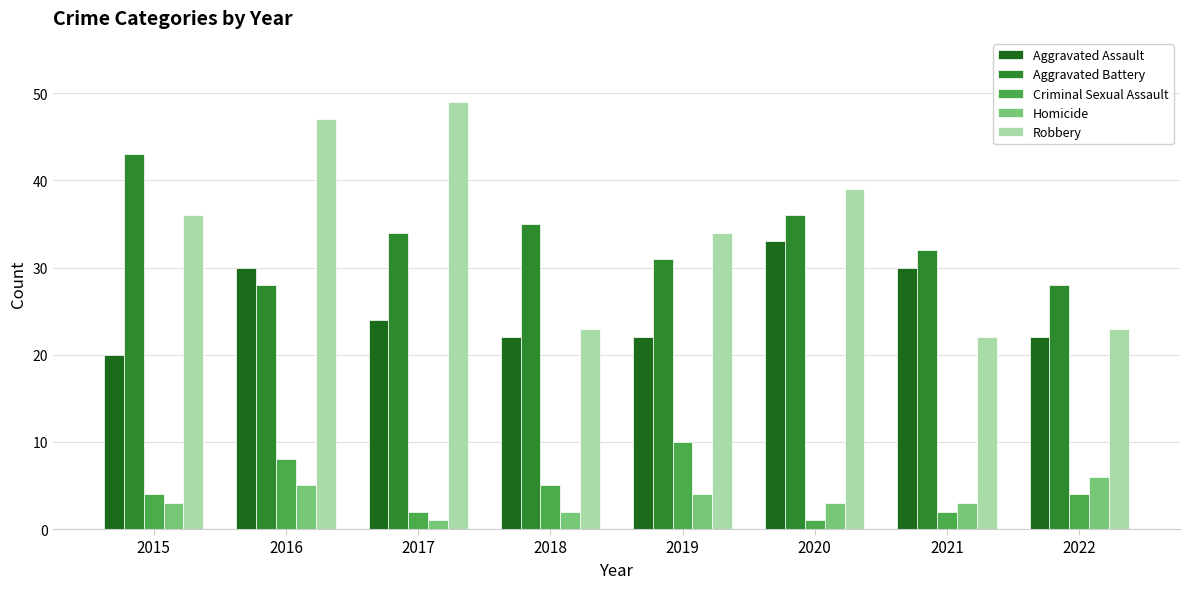

Which series has the largest total across all categories?

Robbery